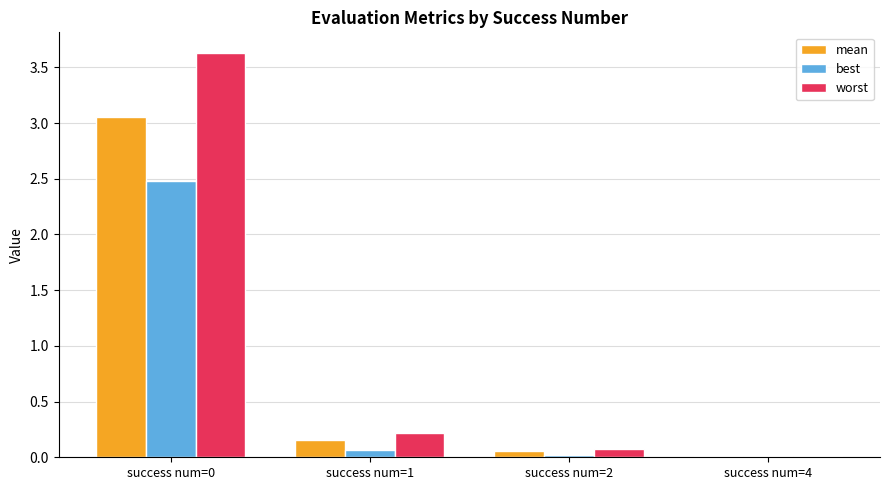

Where is worst nearest to the value 1?

success num=1